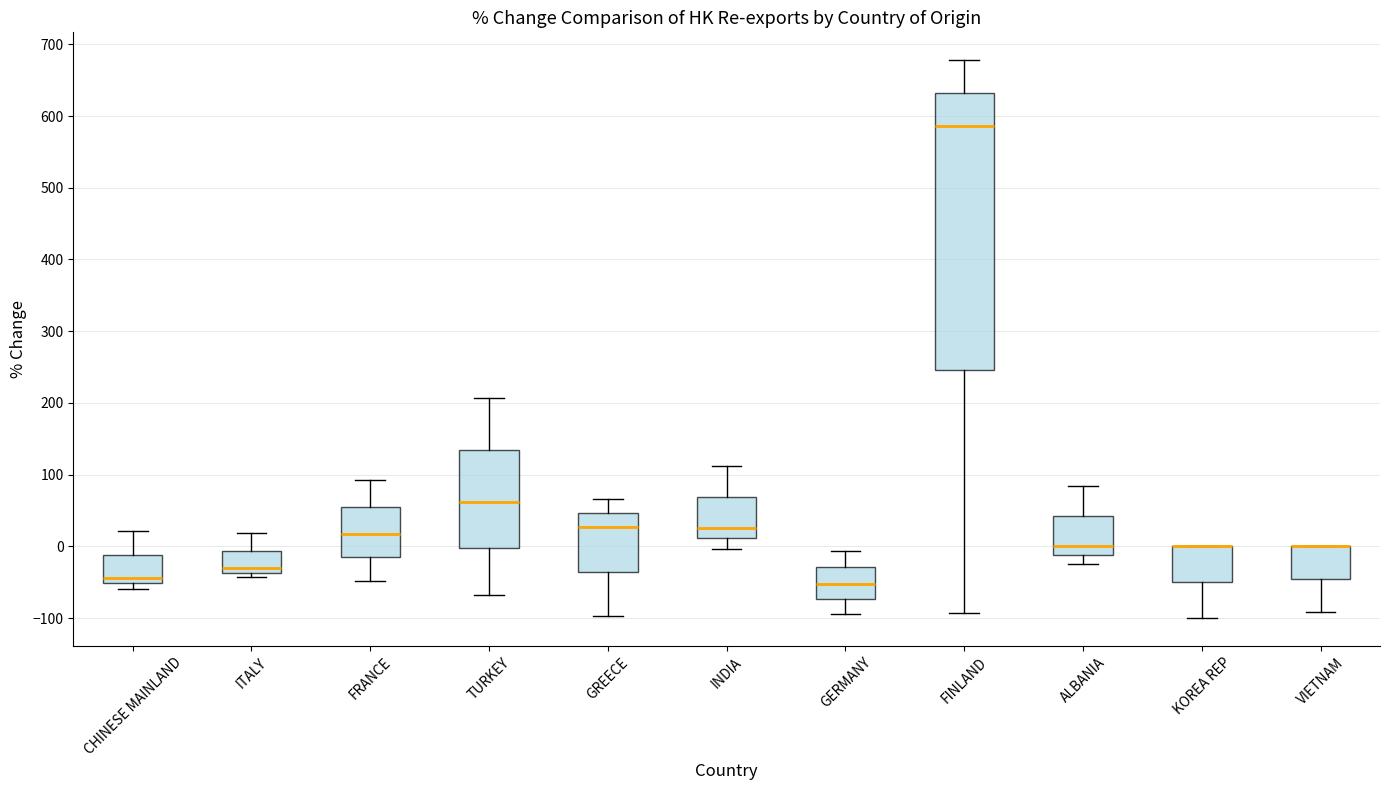

Where does the lower whisker of the box for GREECE end on the y-axis? The values are not printed on the chart, so give them approximately, as read against the axis.

-100